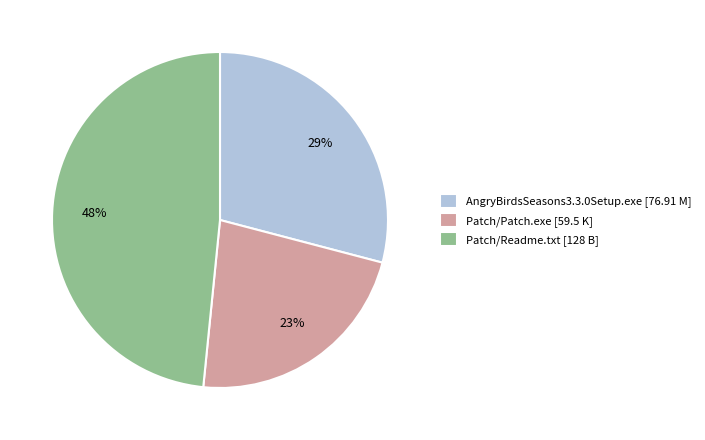

What percentage is the Patch/Patch.exe slice, to the nearest percent?

23%